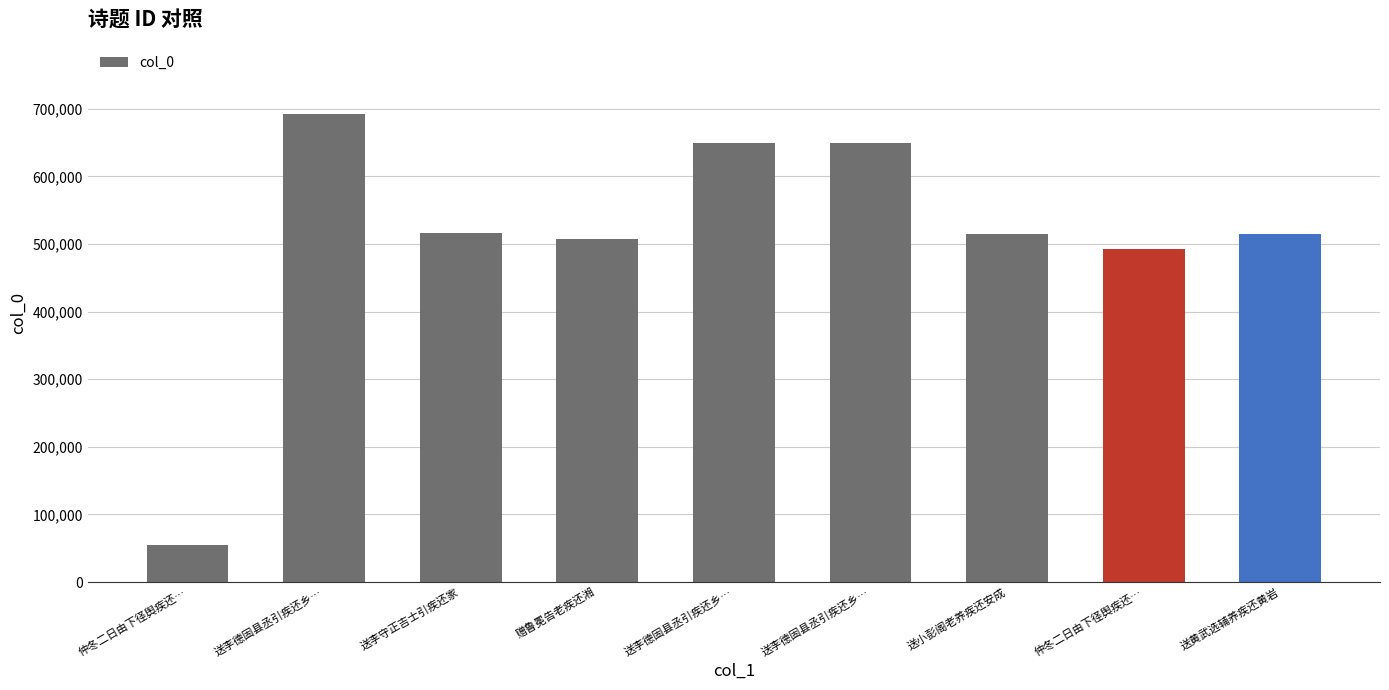

True or false: the data shows 787510 at 送小彭阁老养疾还安成.

False